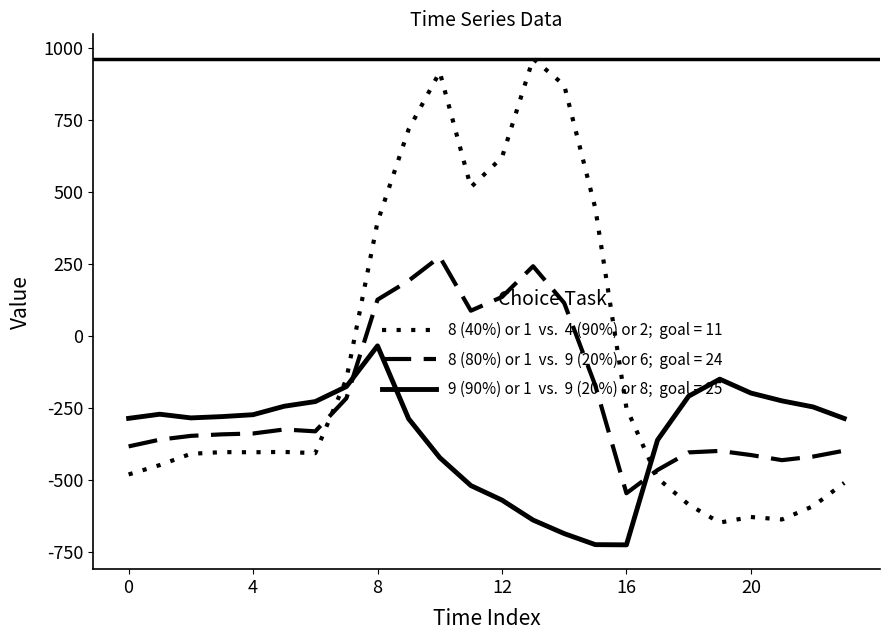

Is this an area chart (filled region under the line)?

No